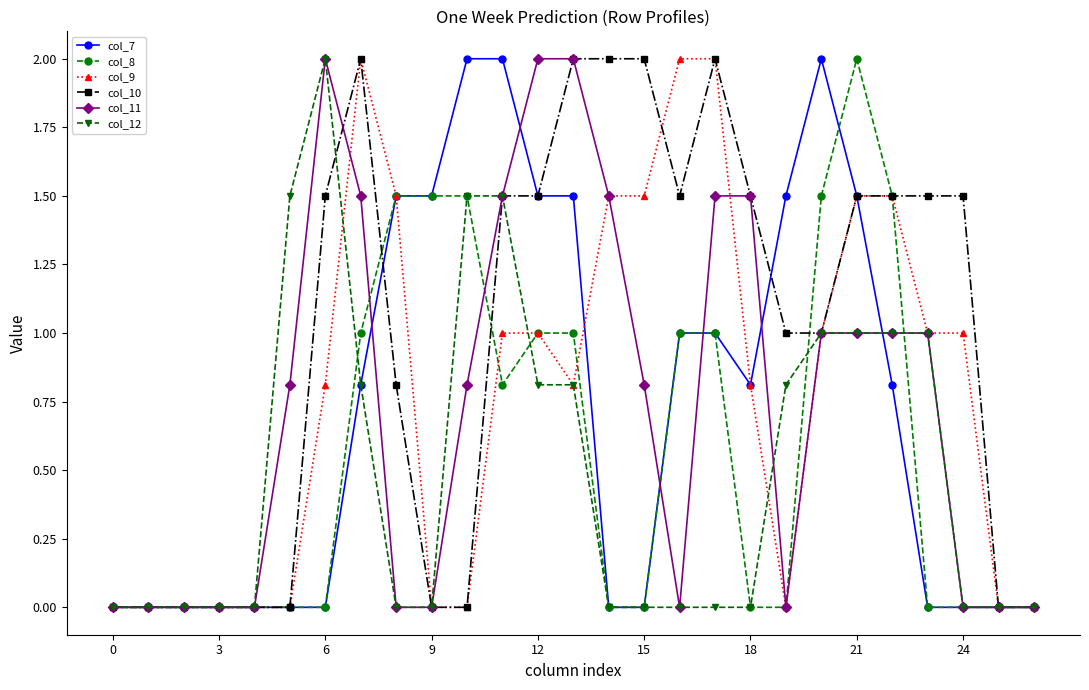

What is the value of the col_12 point at the 22nd from the left?

1.0